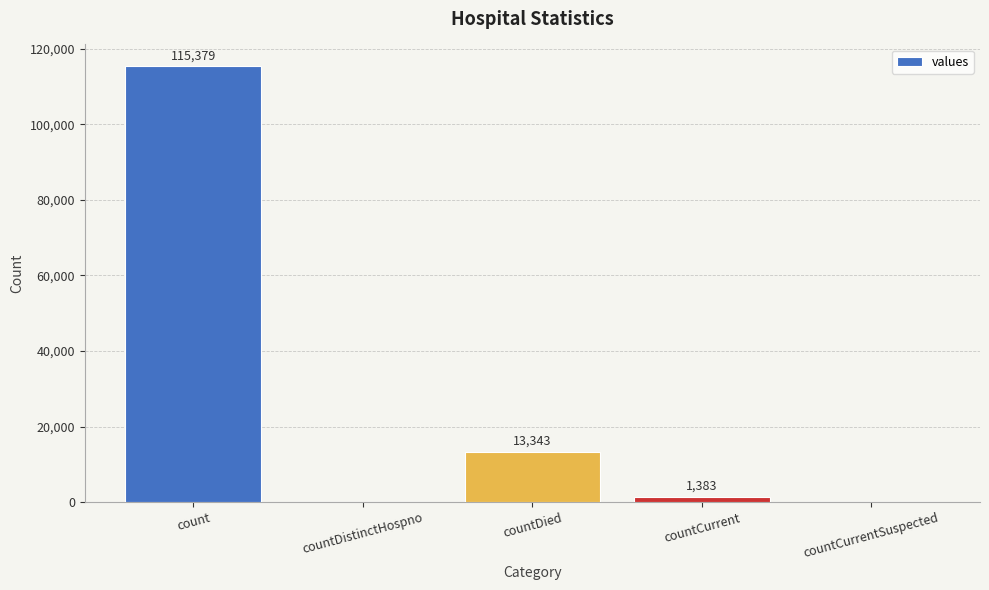

What is the change in value from countCurrent to countCurrentSuspected?

-1383